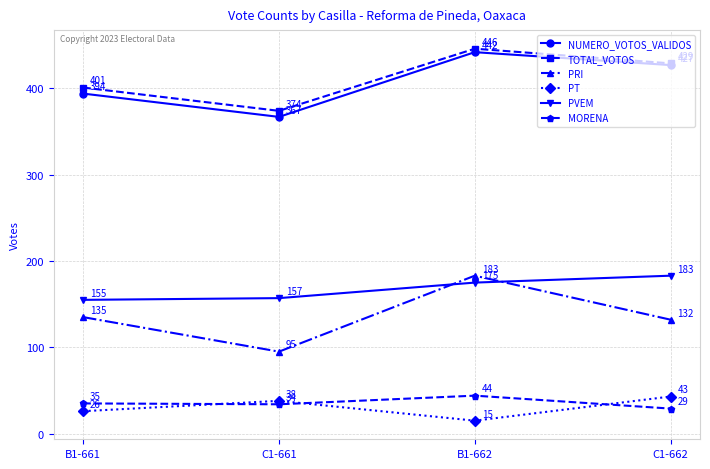

At C1-662, list the series in order from smallest to largest.

MORENA, PT, PRI, PVEM, NUMERO_VOTOS_VALIDOS, TOTAL_VOTOS